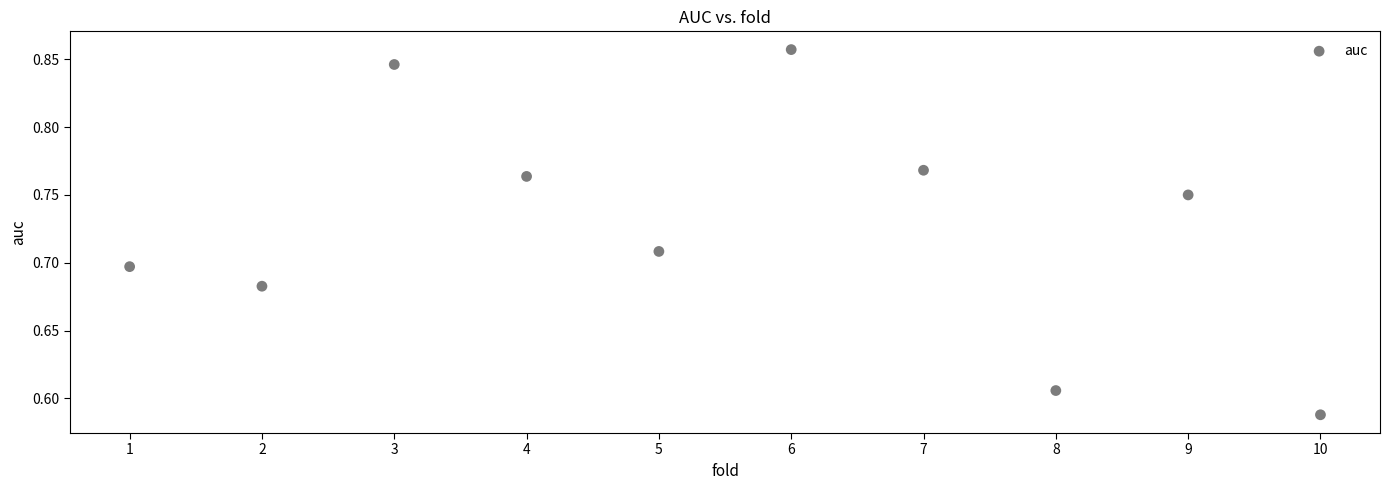

What is the range of X values (max minus min)?

9.0